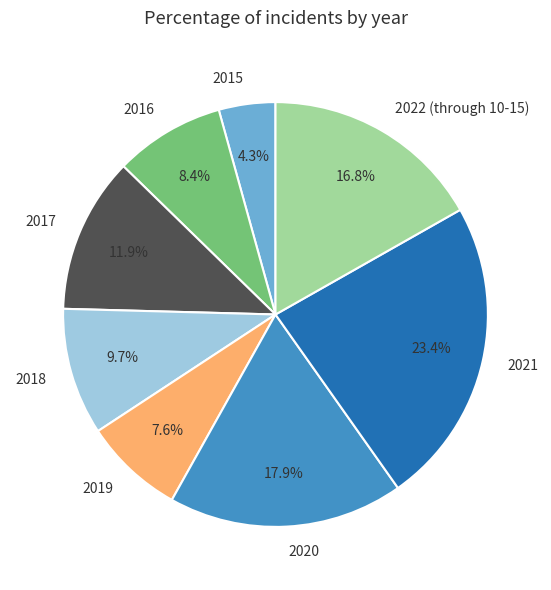

Which slice is the smallest?

2015